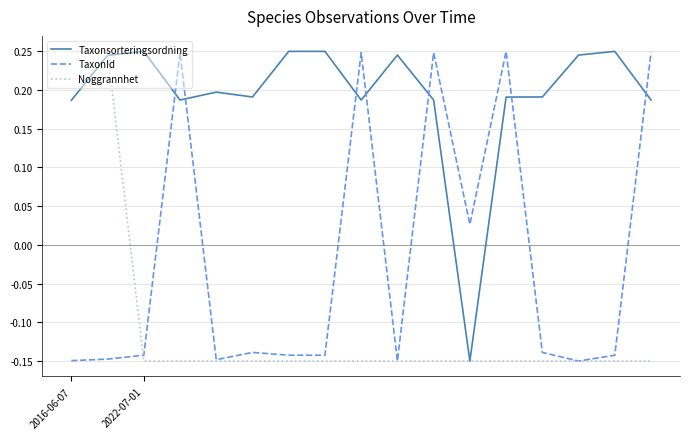

Which series ends up on top after the final intersection of Taxonsorteringsordning and TaxonId?

TaxonId